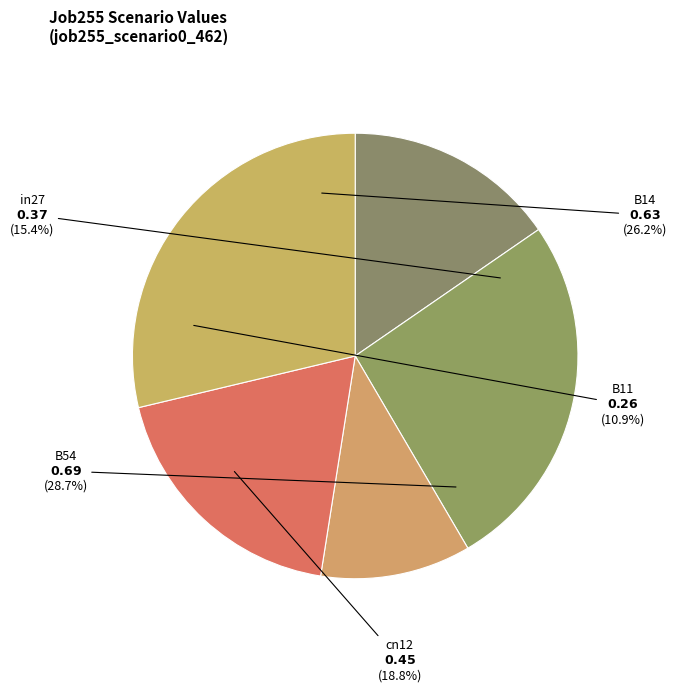

Rank the categories by value from highest to lowest.

B54, B14, cn12, in27, B11